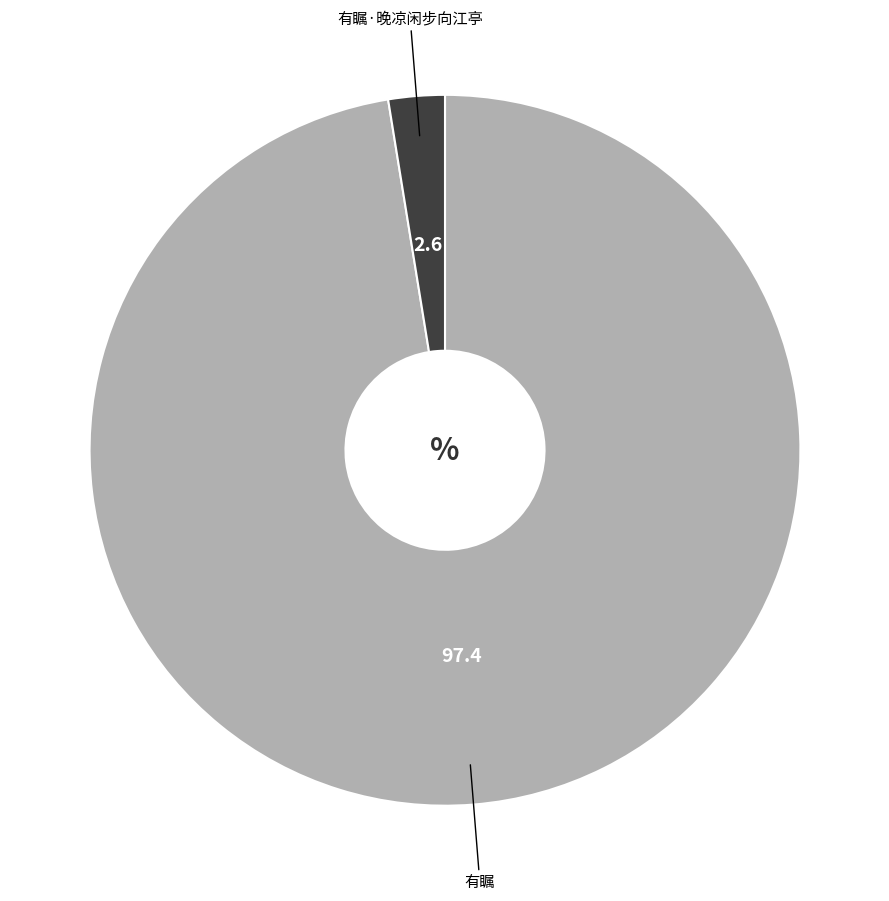

Do 有瞩 and 有瞩·晚凉闲步向江亭 together represent more than half of the pie?

Yes